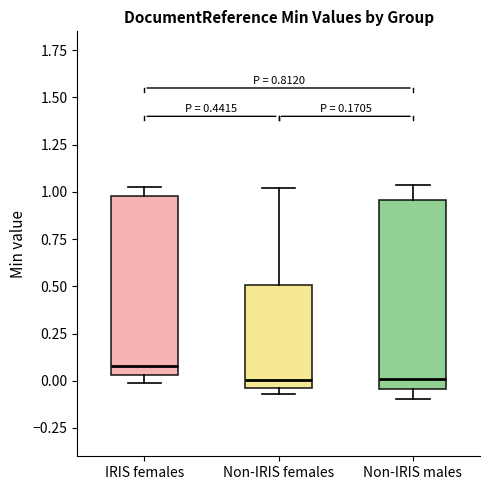

Which box's median line is the highest?

IRIS females